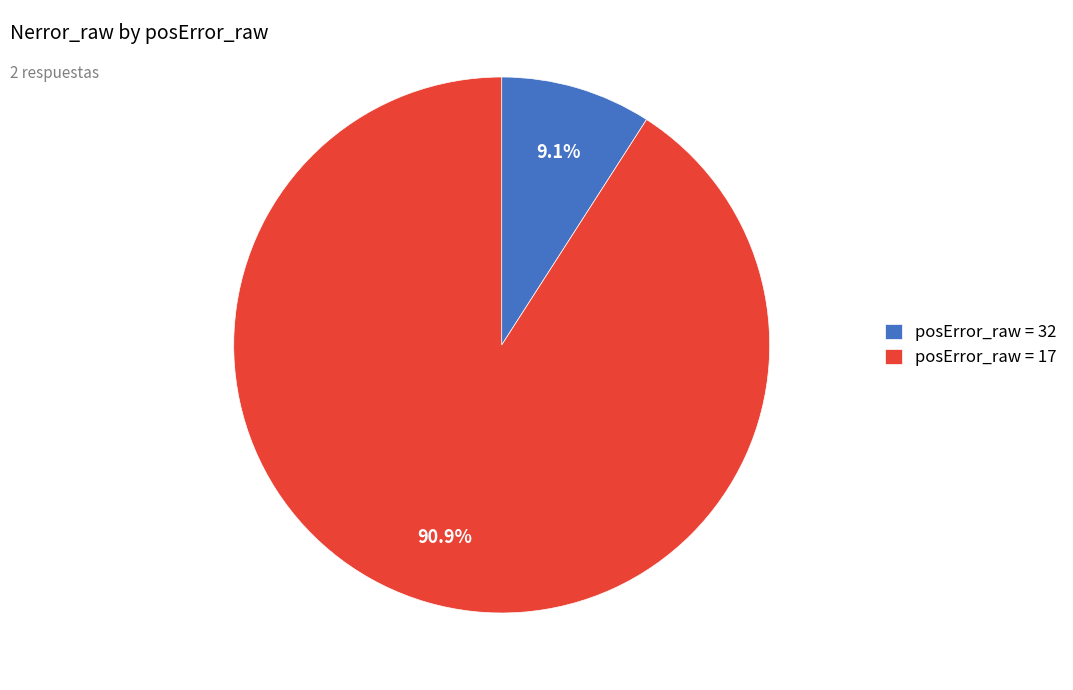

Between posError_raw = 17 and posError_raw = 32, which is larger?

posError_raw = 17